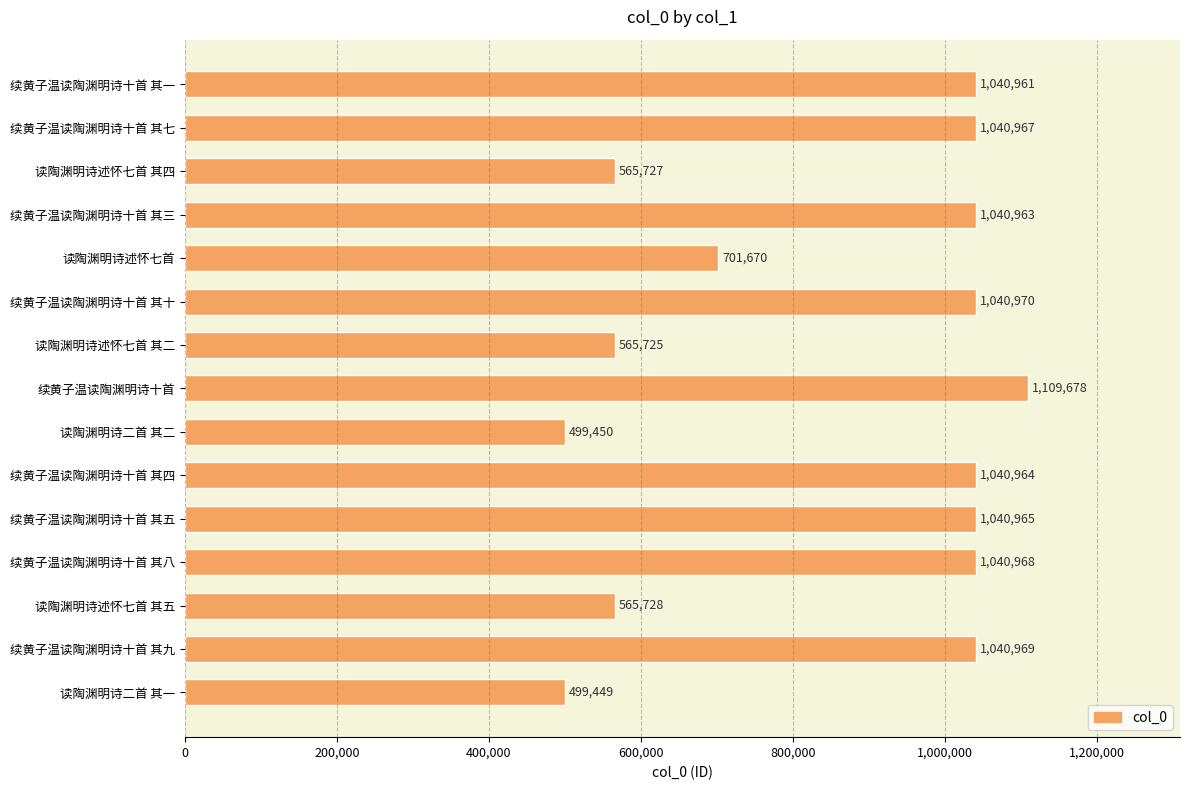

How many series are shown in this chart?

1